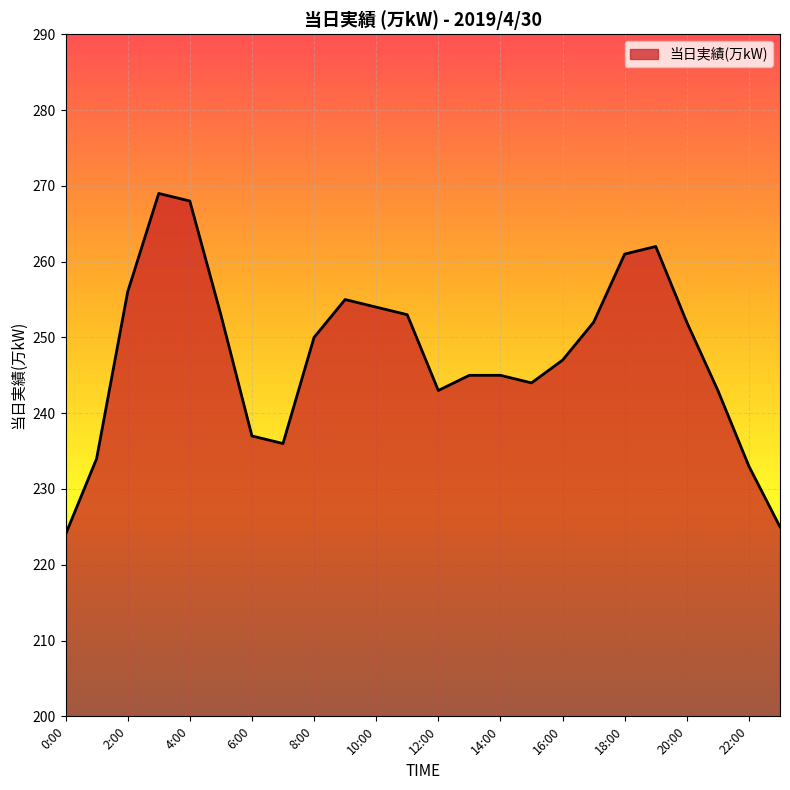

What is the minimum value shown in the chart?

224